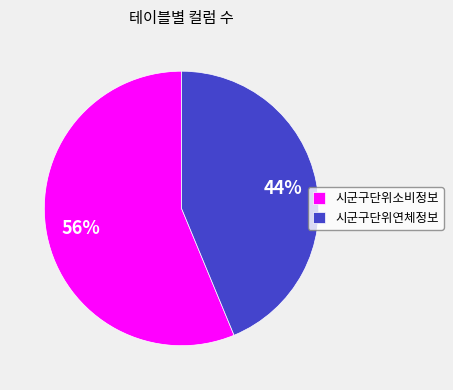

How many segments does this pie chart have?

2